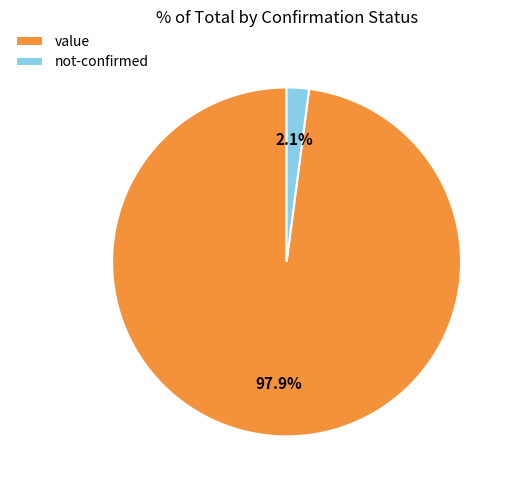

Which has a higher value, not-confirmed or value?

value